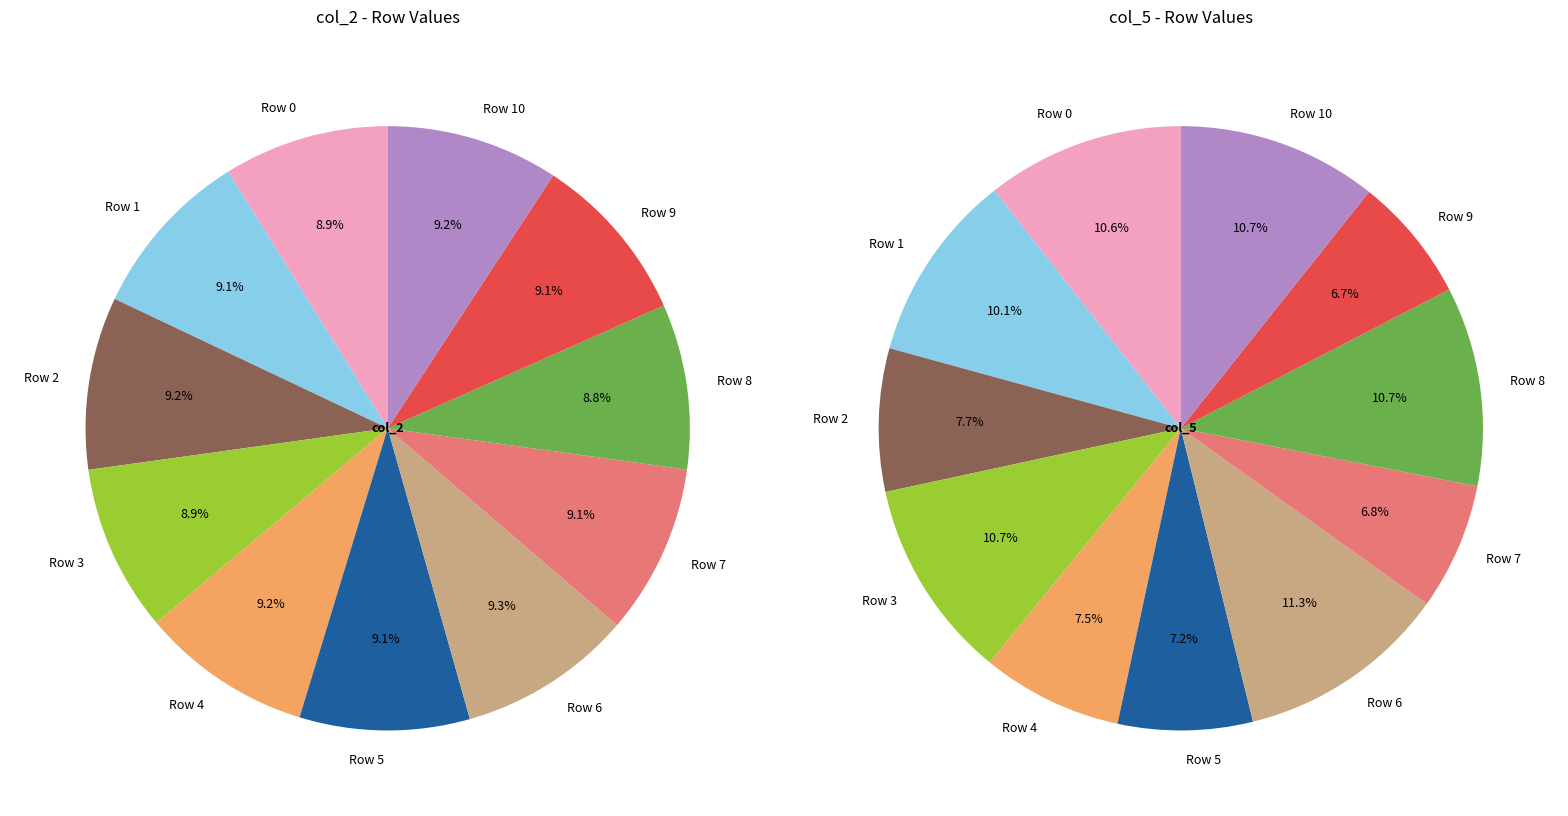

Is it true that 0 is 11% of the pie?

True